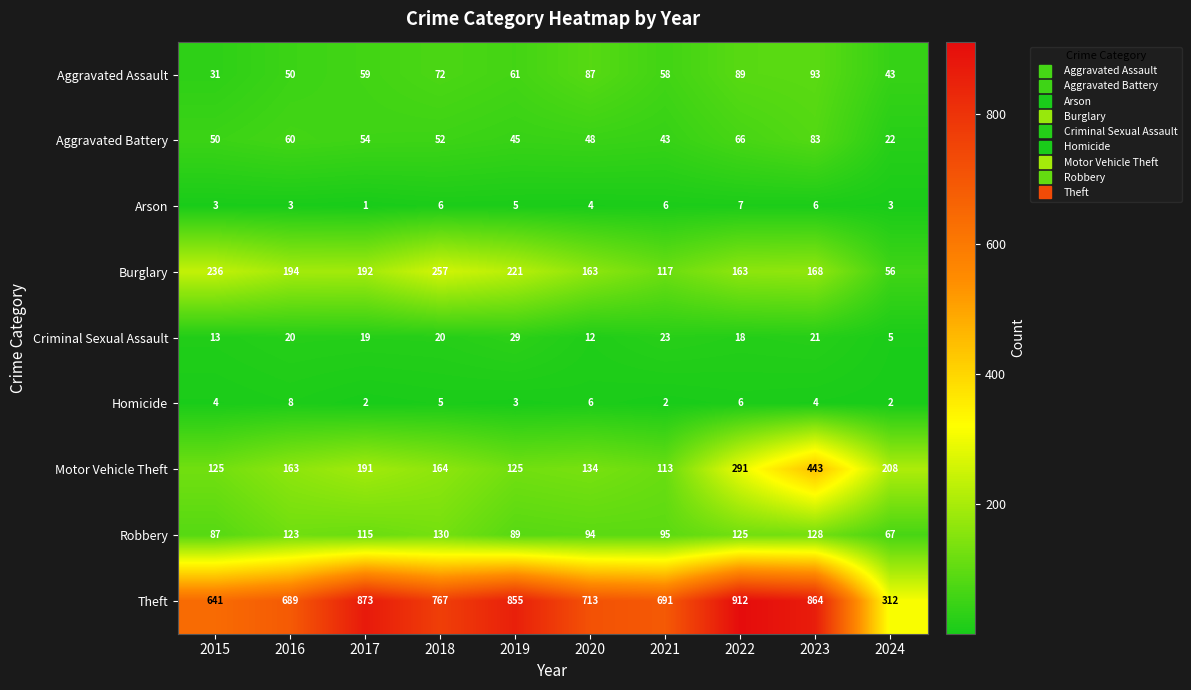

What is the difference between the second highest and minimum values in the Arson series?

5